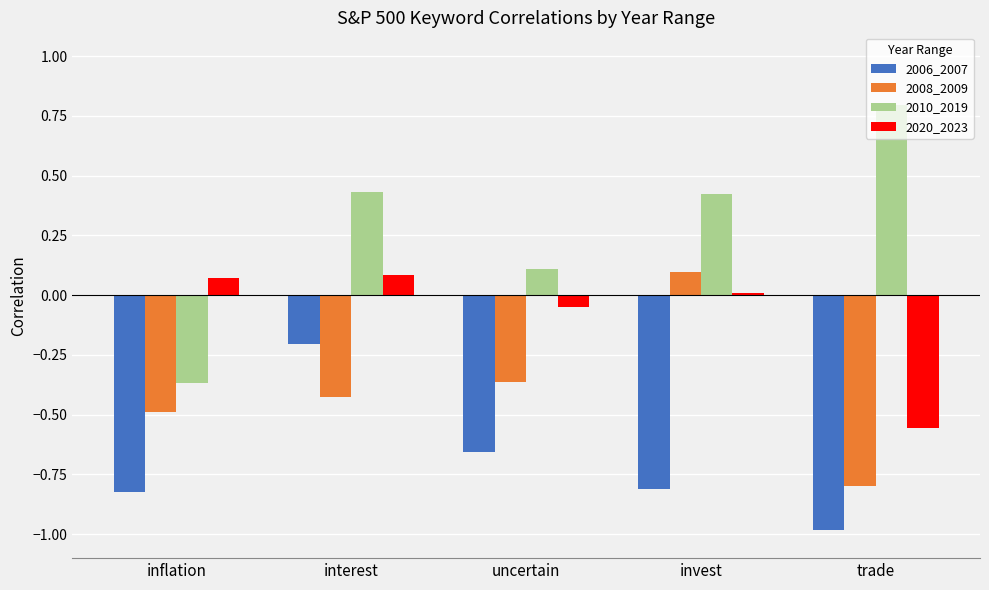

What is the sum of all 2008_2009 values?

-2.0